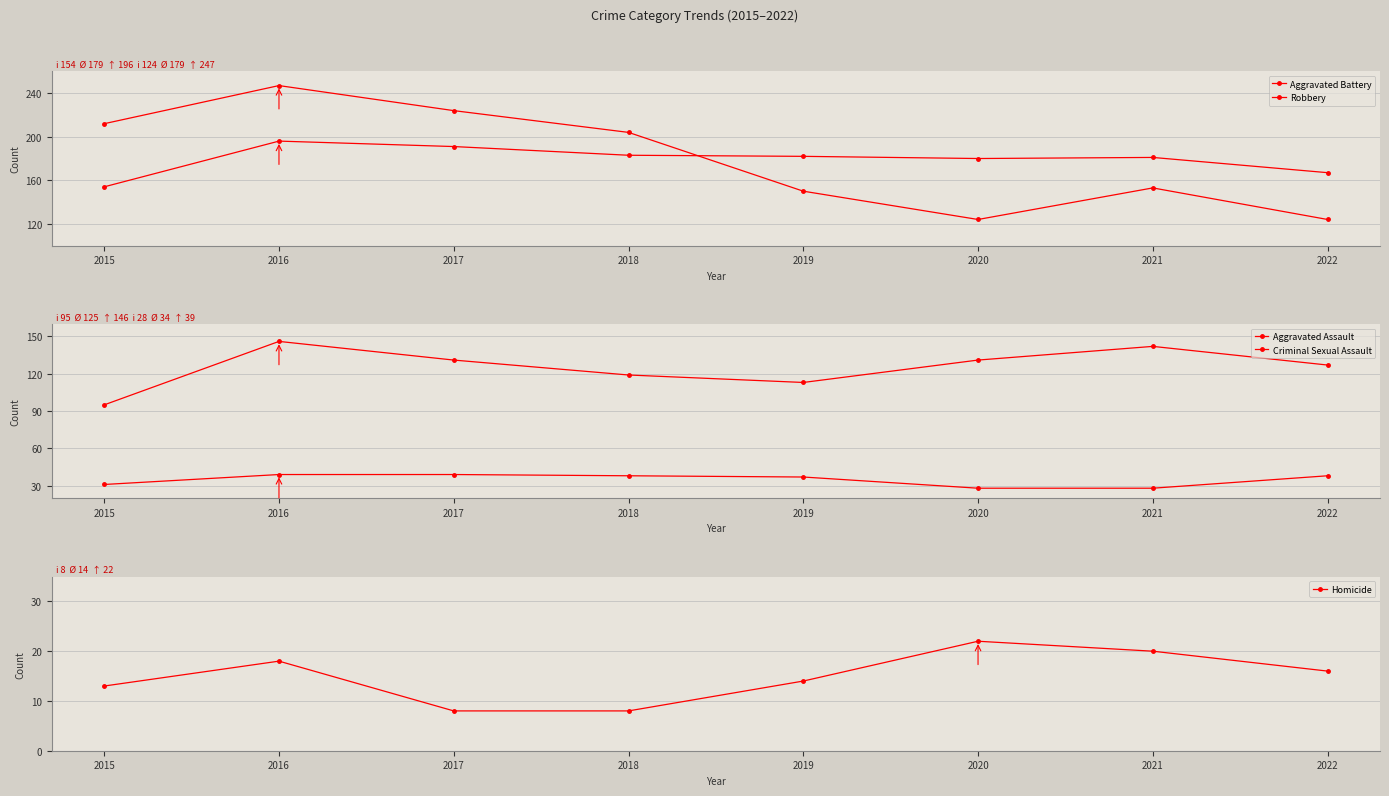

What is the difference between the second highest and minimum values in the Homicide series?

12